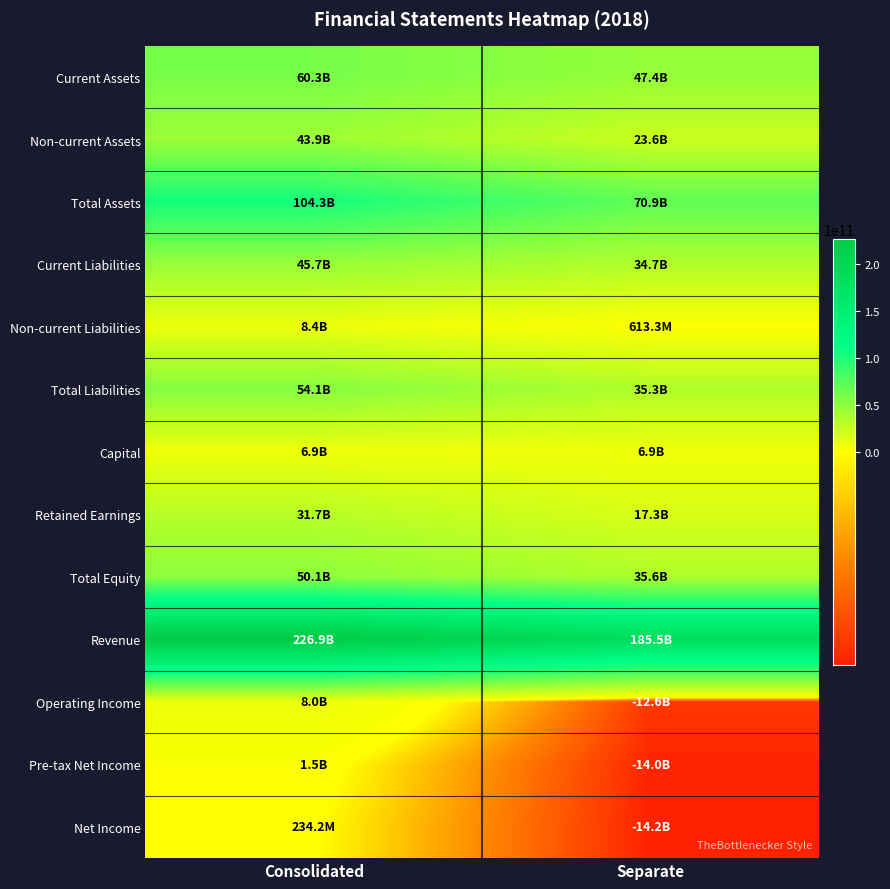

What is the minimum value shown in the chart?

-14171142222